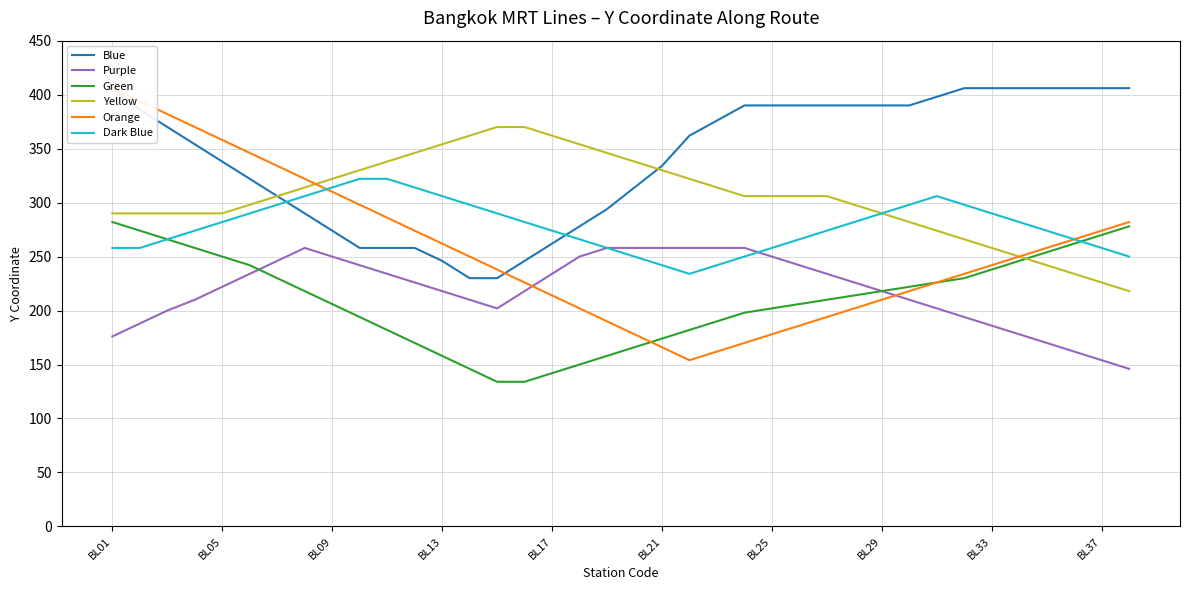

Does the chart display data point markers on the line(s)?

No